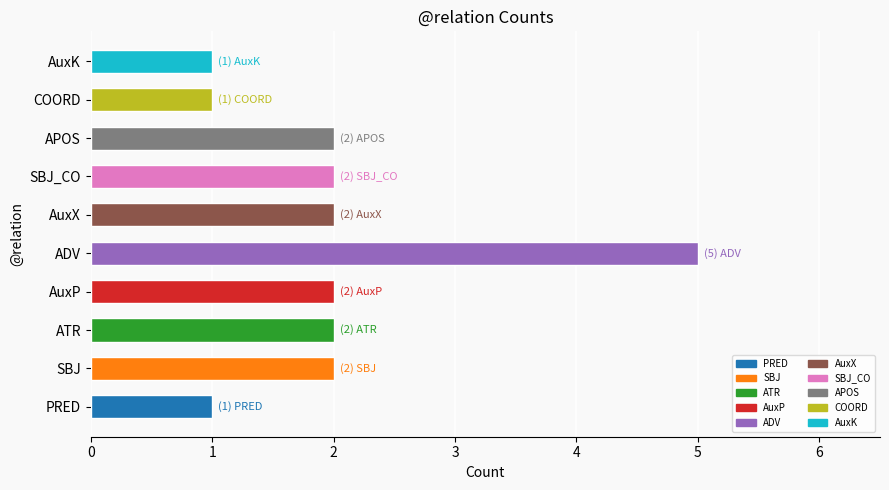

Reading right to left, transcribe all the data shown in this chart.

1	1	2	2	2	5	2	2	2	1